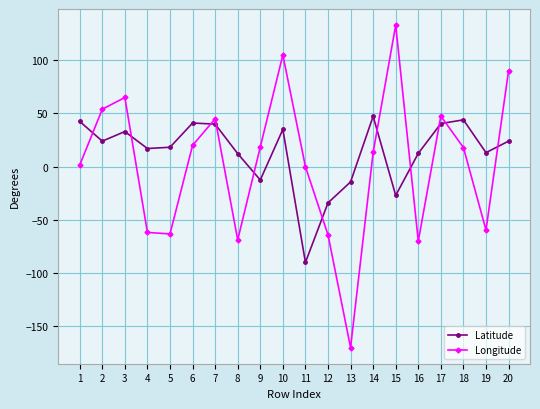

What are all the series names shown in the legend?

Latitude, Longitude